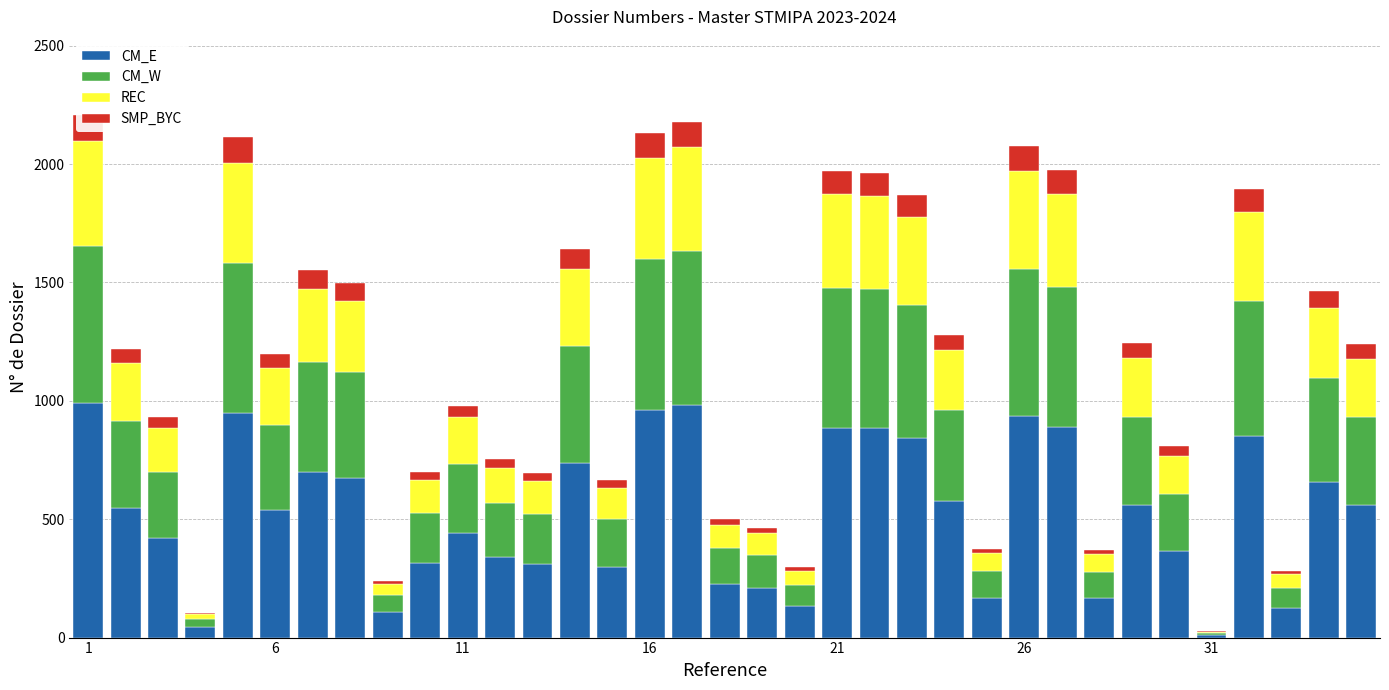

Which series has the largest total across all categories?

CM_E